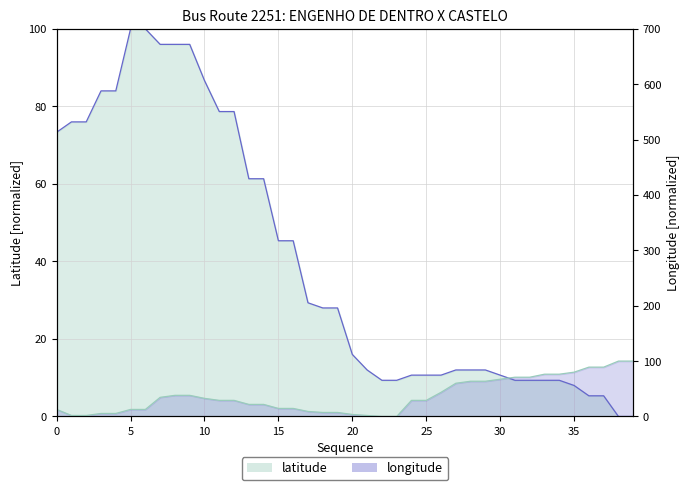

True or false: latitude and longitude cross at least once.

True